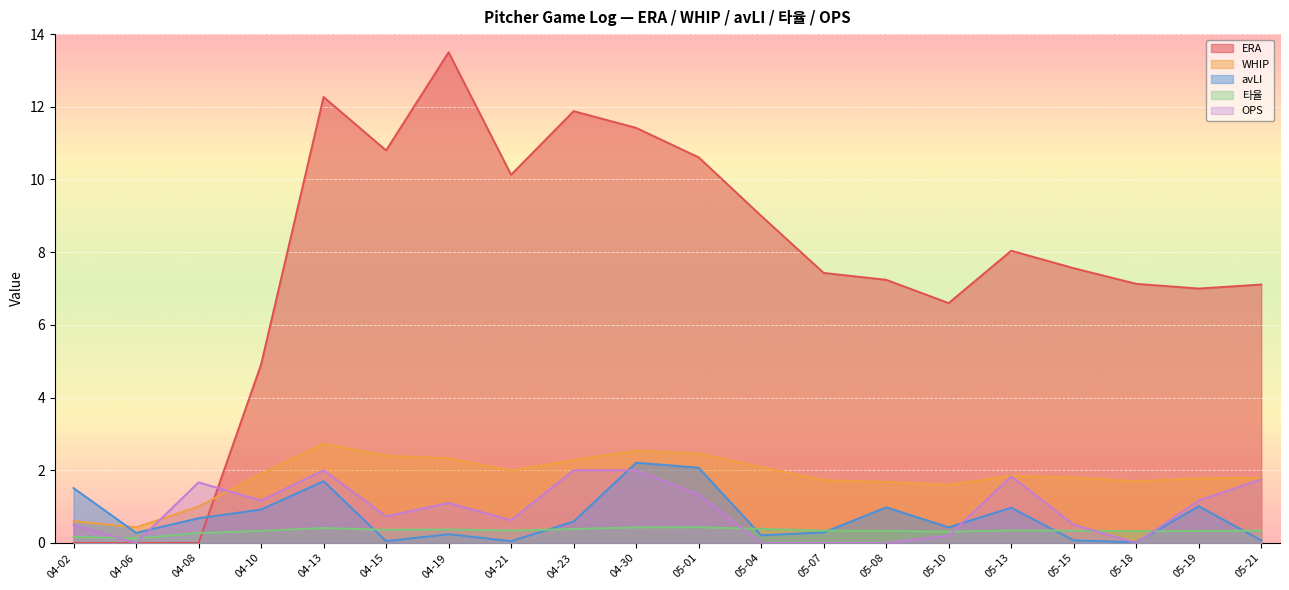

How many lines are shown in the chart?

5